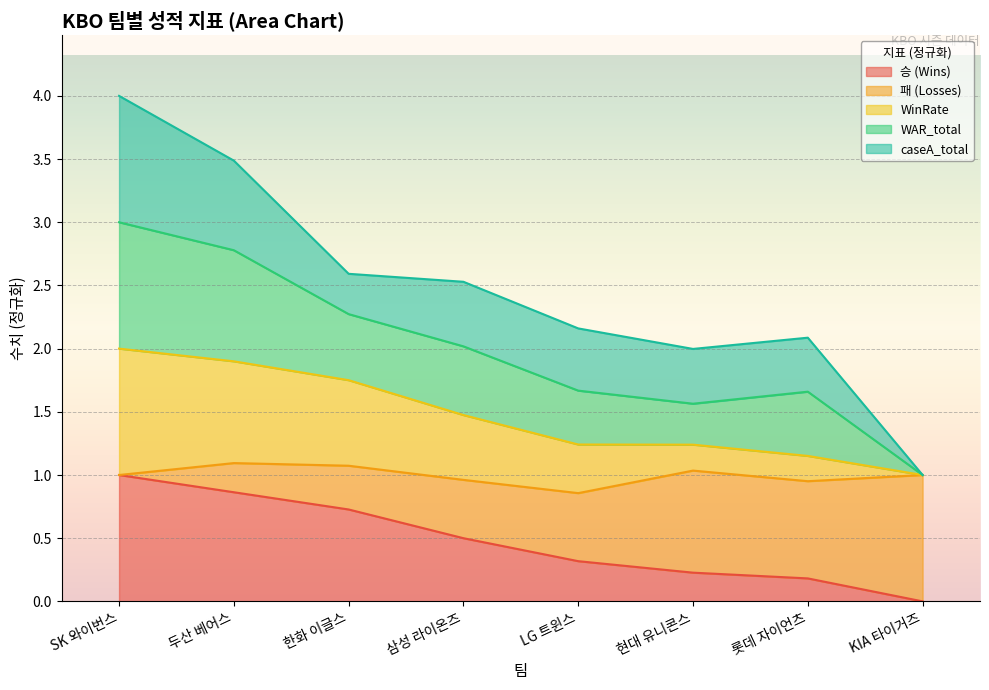

Is the value of WAR_total at 삼성 라이온즈 greater than the value of WinRate at 삼성 라이온즈?

Yes